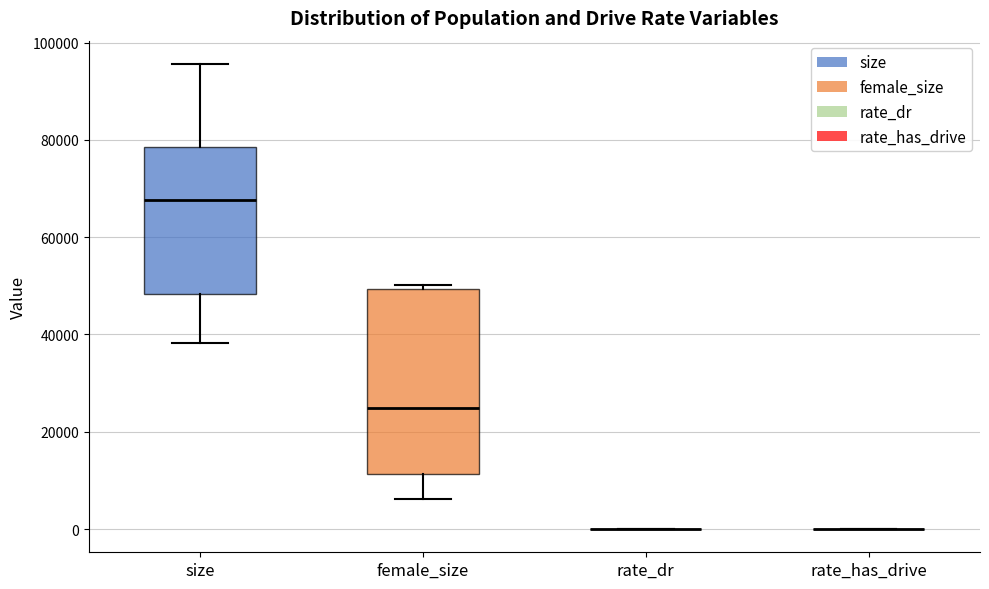

Where does the median line of the box for female_size sit on the y-axis? The values are not printed on the chart, so give them approximately, as read against the axis.

24000